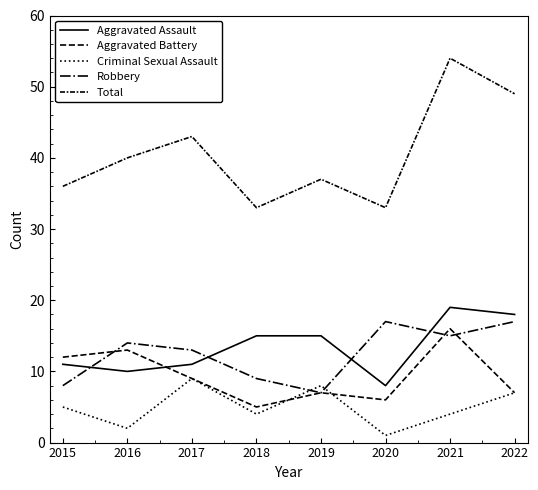

What is the value of the Robbery point at the 6th from the left?

17